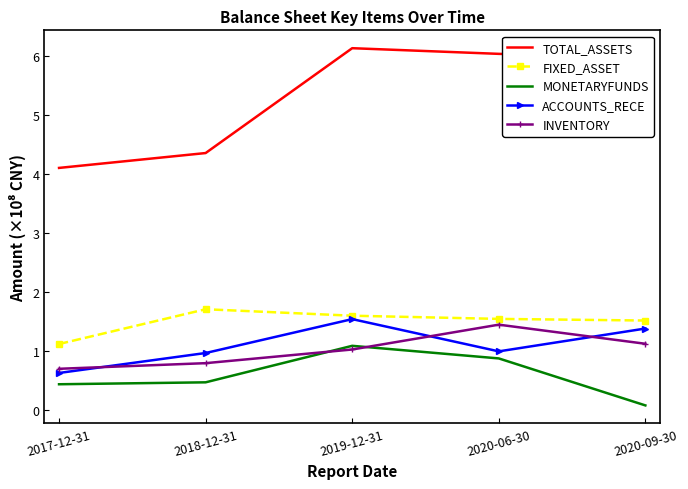

What is the sum of the ACCOUNTS_RECE values at 2020-06-30 and 2020-09-30?

2.4